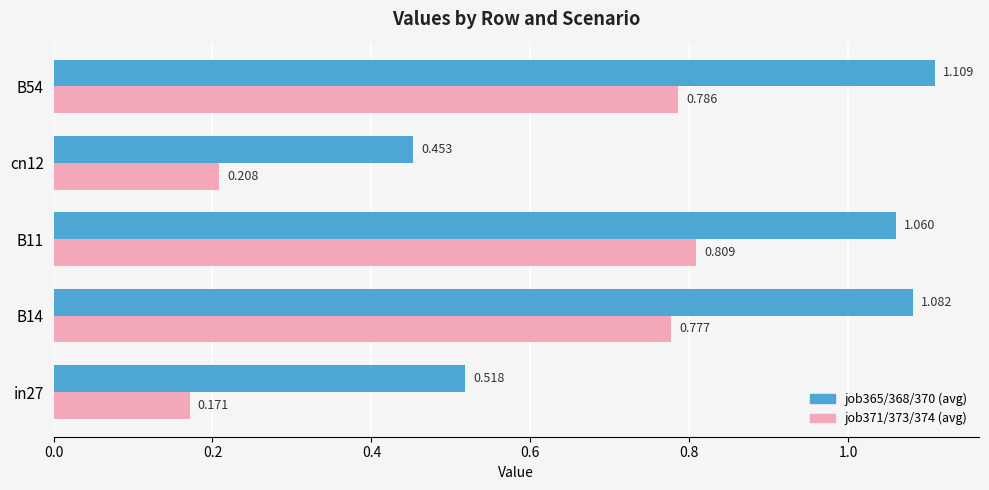

At which category is the sum across all series the highest?

B54